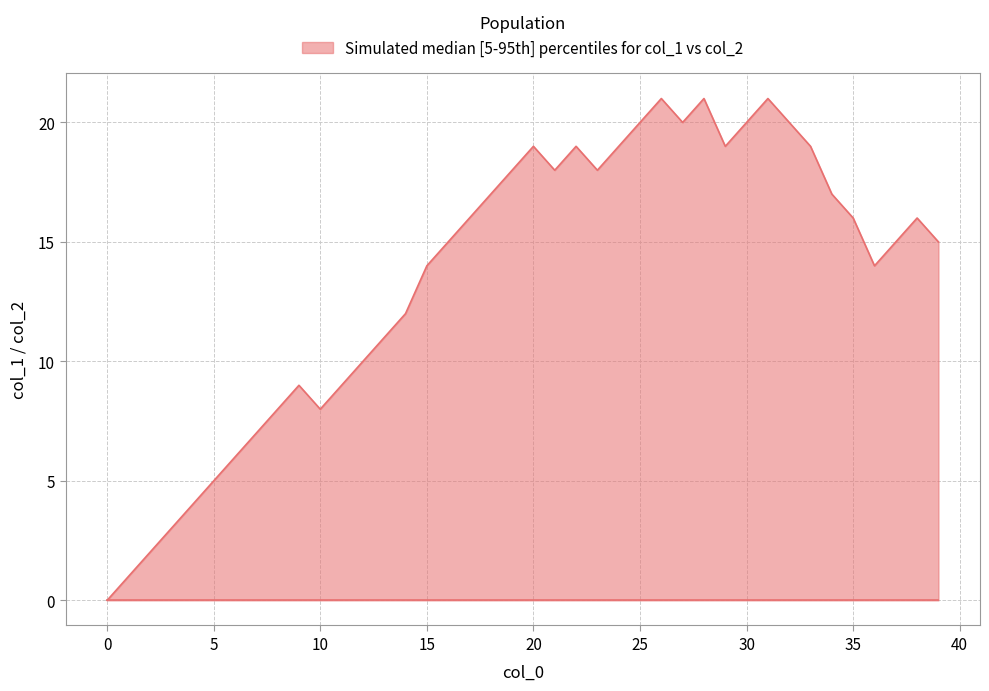

The value of col_1 at 23 is 18. True or false?

True